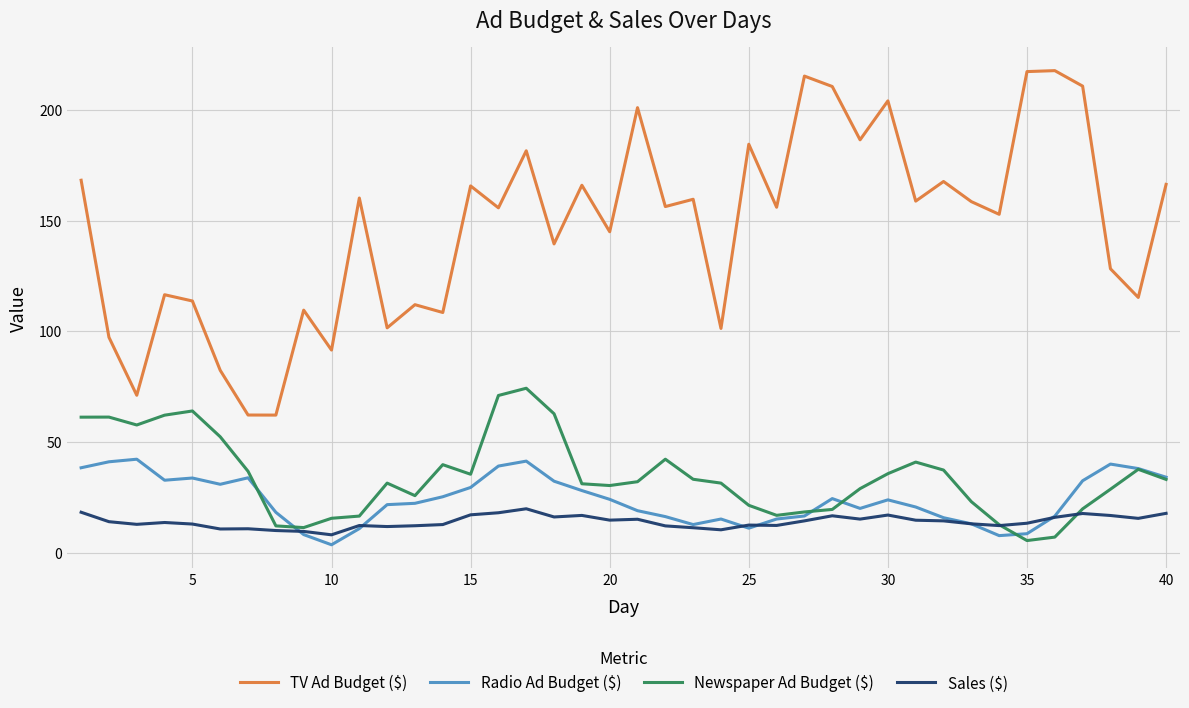

How many interior local valleys does the TV Ad Budget ($) series have?

15